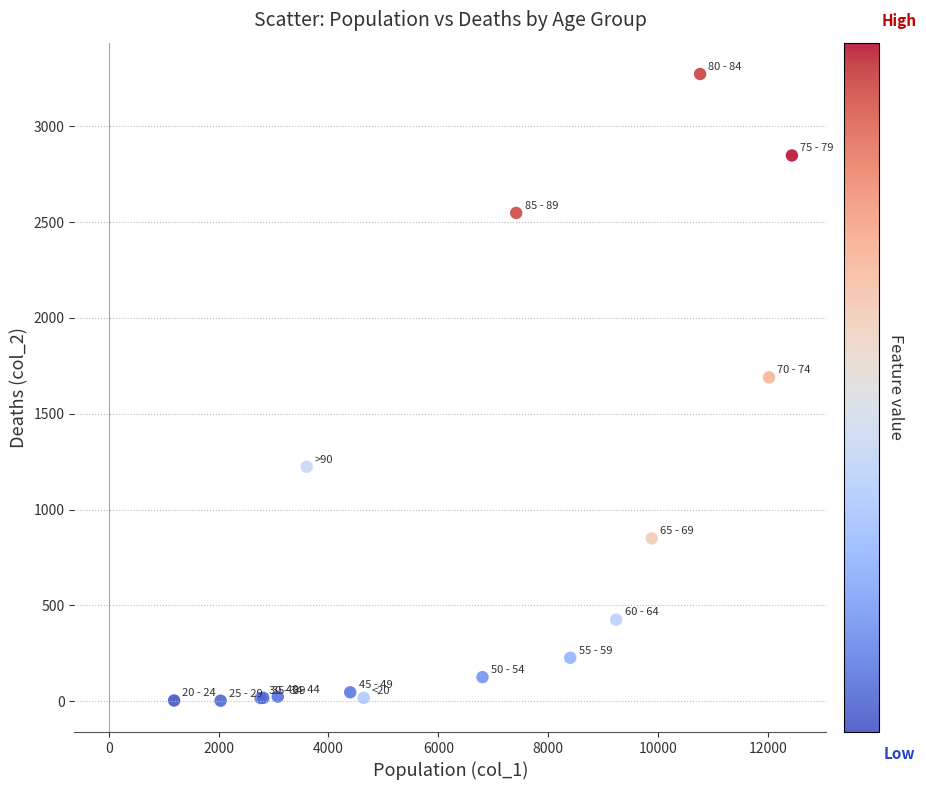

What Y value in the scatter plot is closest to 1638?

1690